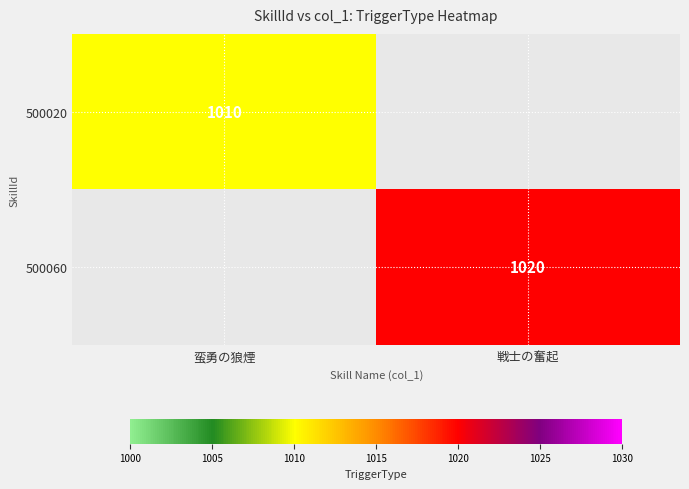

Rank the series by their average value, from lowest to highest.

500020, 500060